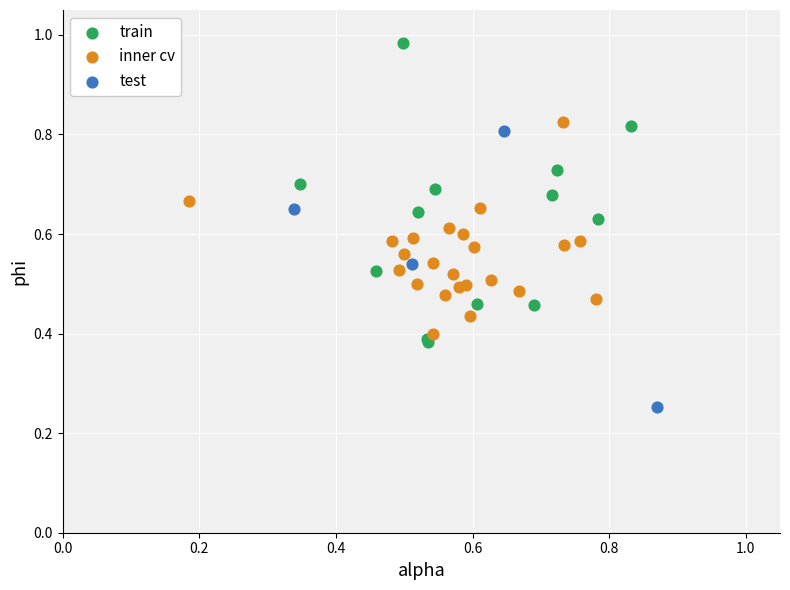

Which series has the widest spread of Y values?

train